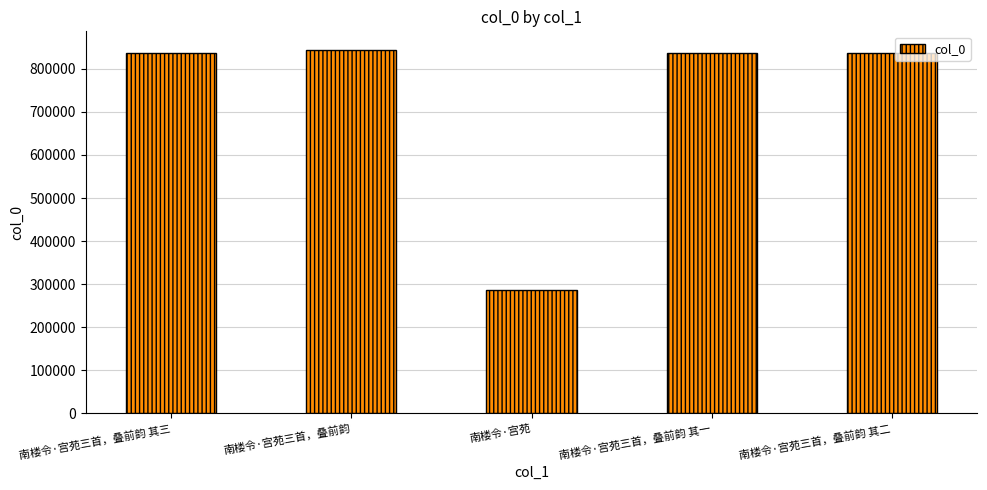

What is the difference between the second highest and minimum values?

550260